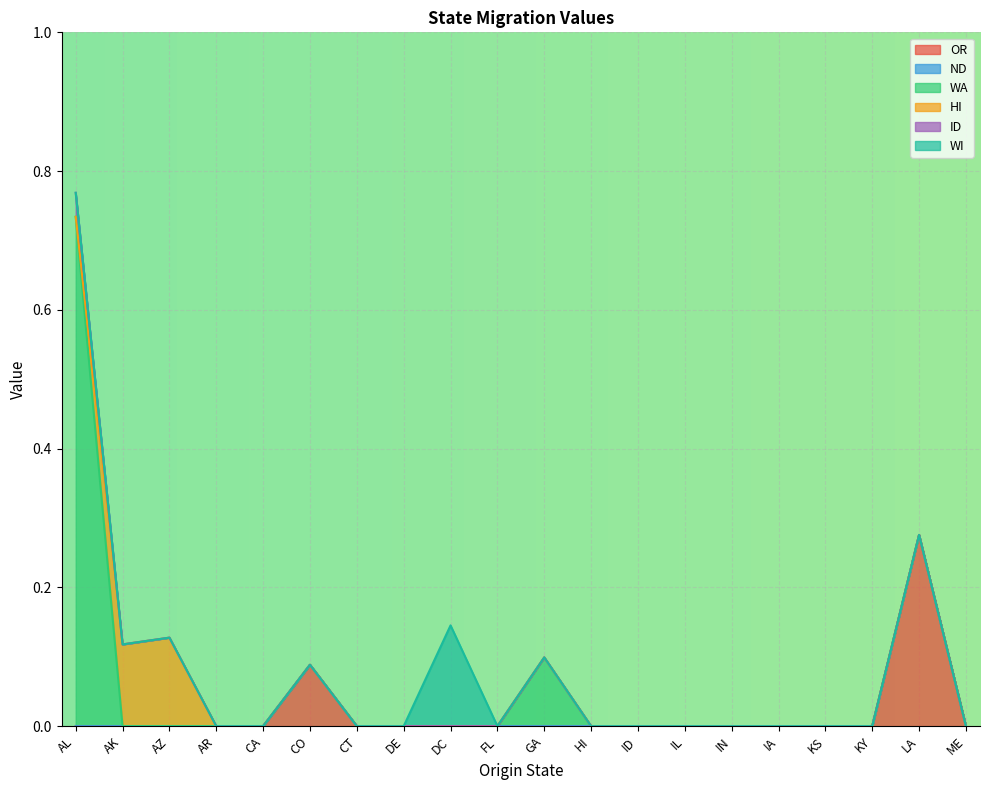

The value of OR at KY is 0.1. True or false?

False